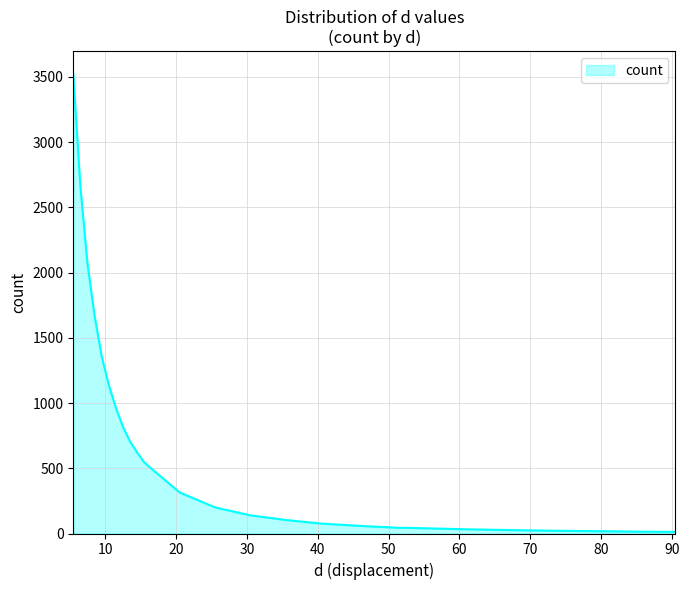

What is the difference between the maximum and minimum values?

3507.7